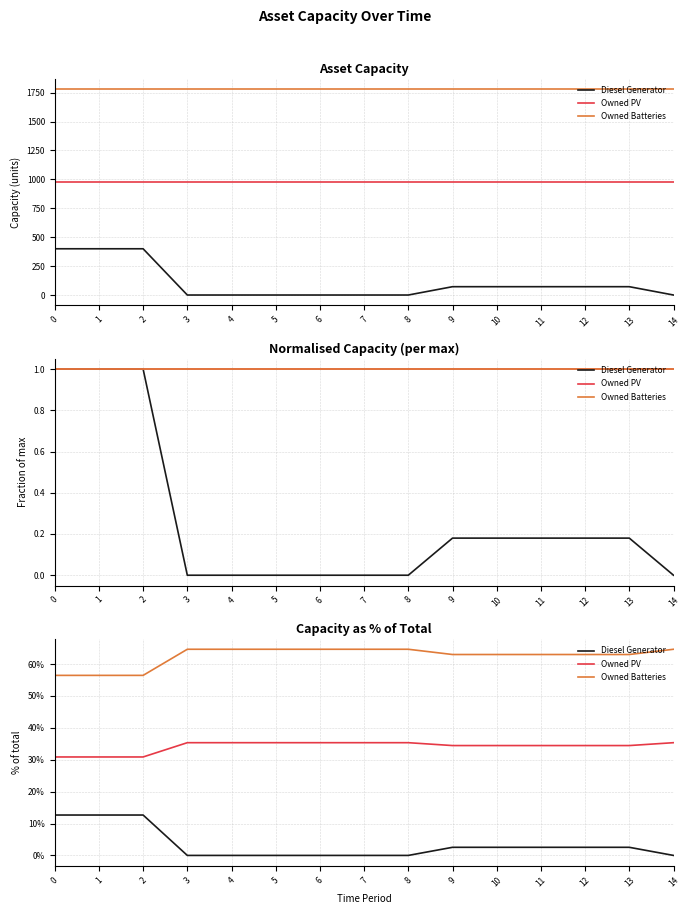

True or false: Diesel Generator and Owned PV intersect in this chart.

False